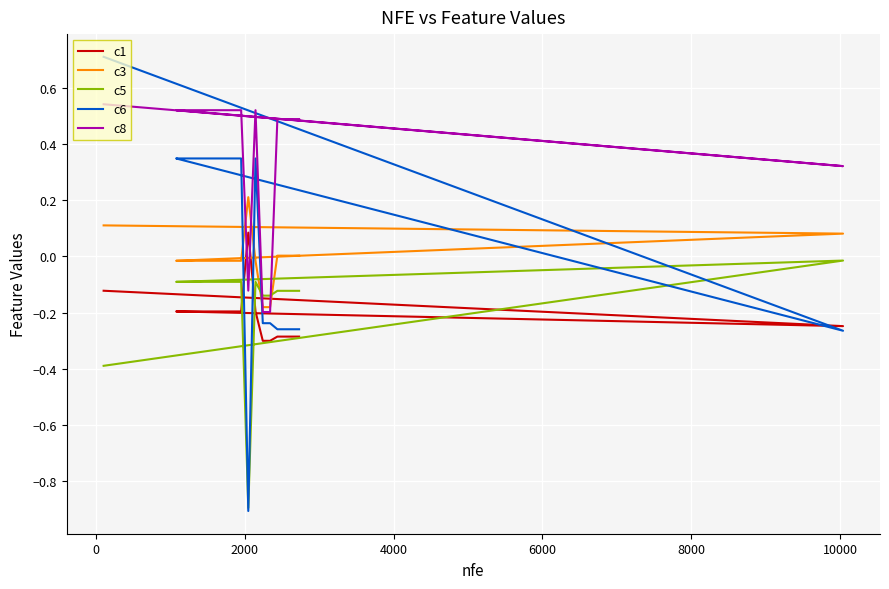

True or false: c6 has more than 1 points higher than both neighbors.

False